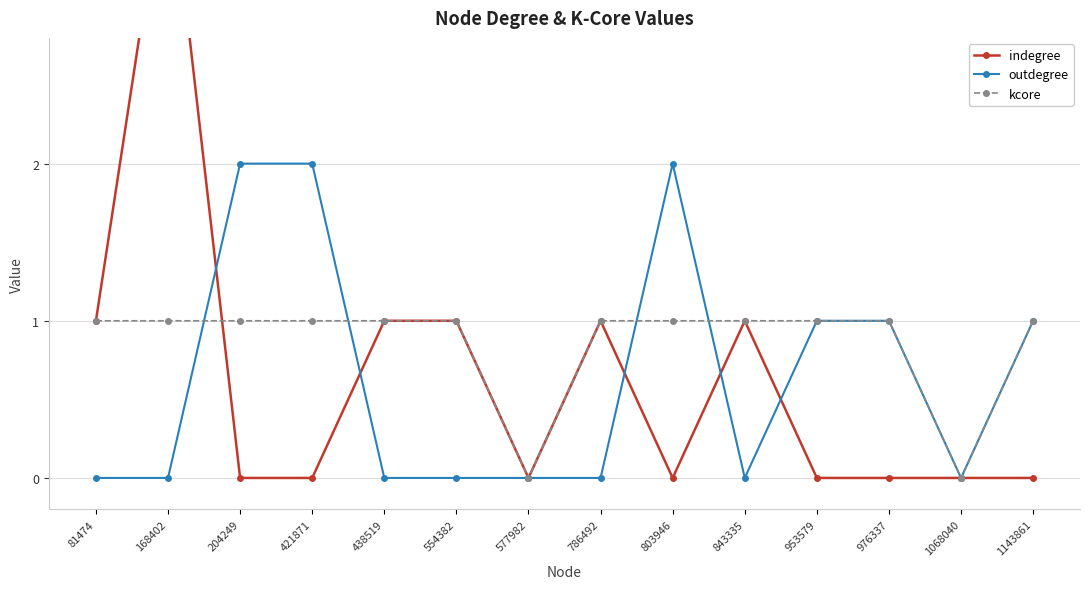

What is the sum of the indegree values at 554382 and 953579?

1